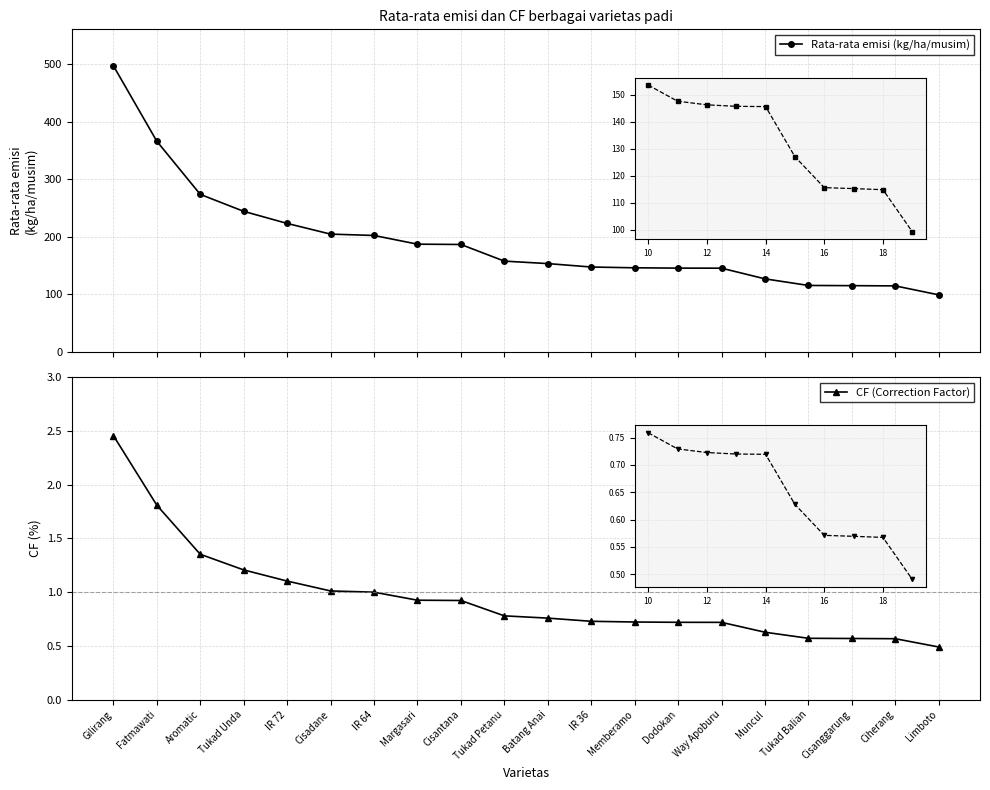

What is the difference between the Rata-rata emisi (kg/ha/musim) values at IR 72 and Margasari?

36.0